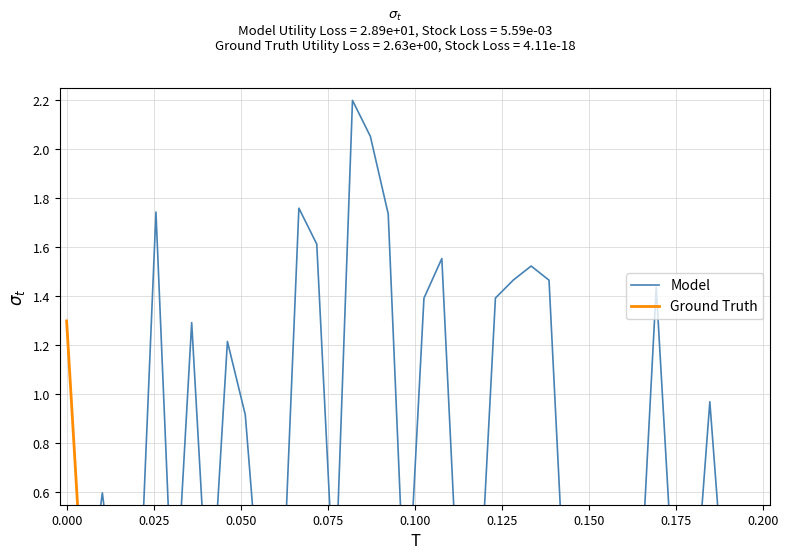

In Model, how many points are higher than both neighbors (excluding endpoints)?

12